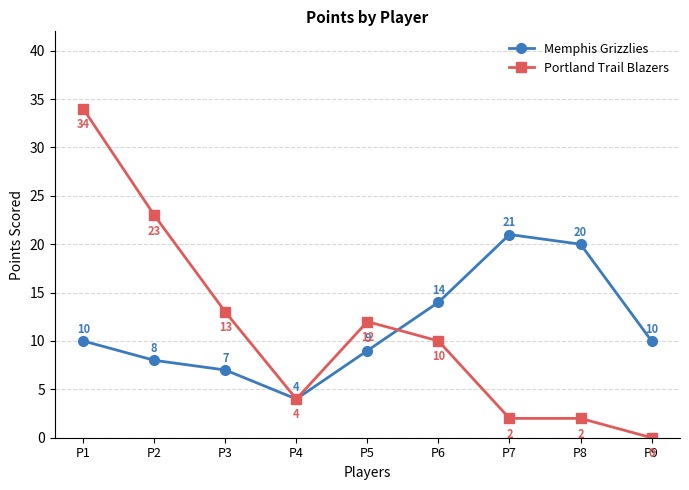

Where is the first local maximum for Memphis Grizzlies?

P7